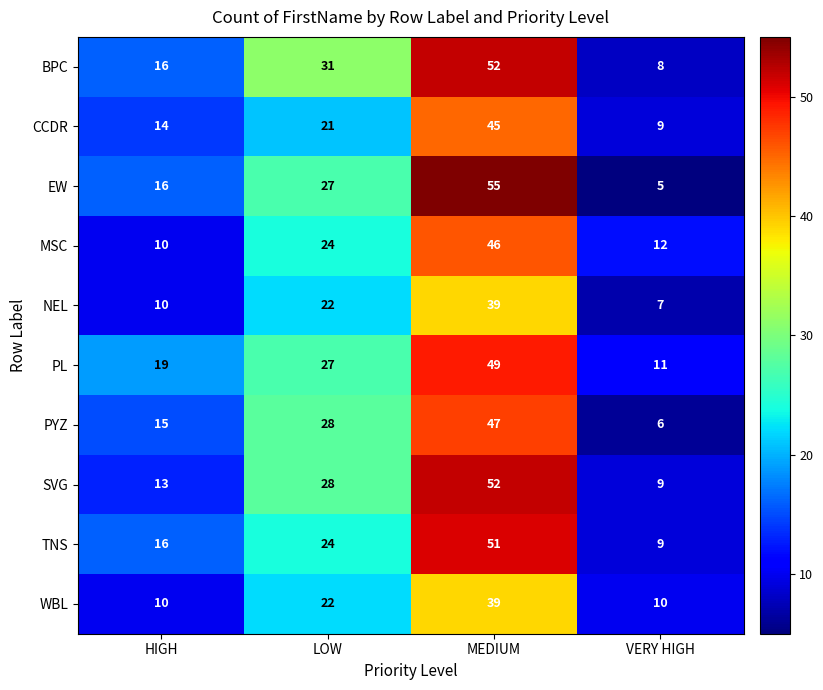

The value of SVG at HIGH is 22. True or false?

False